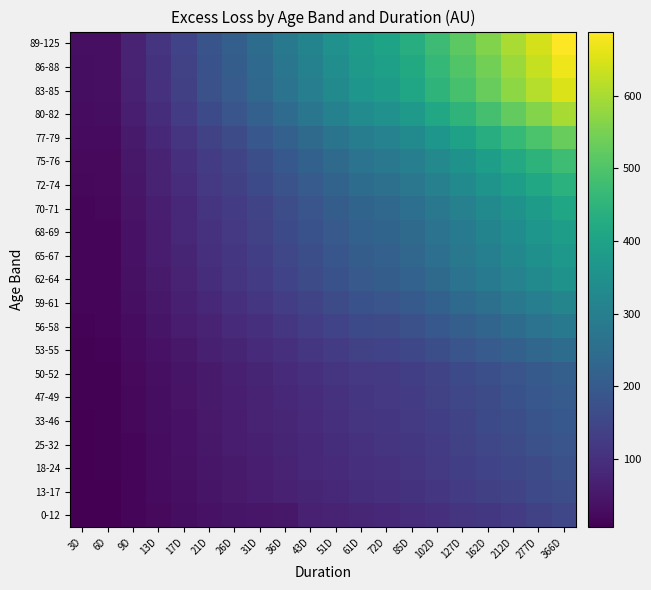

Between 366D and 51D, which is larger?

366D